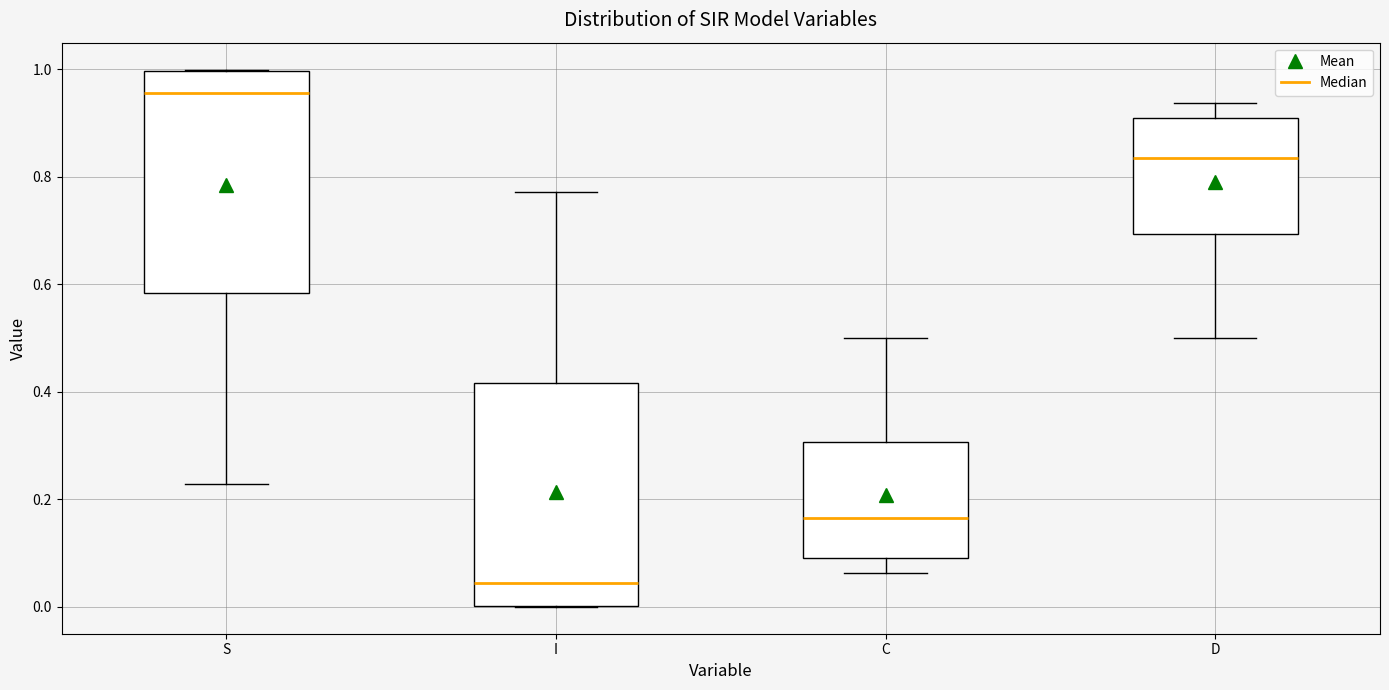

Where does the median line of the box for C sit on the y-axis? The values are not printed on the chart, so give them approximately, as read against the axis.

0.16